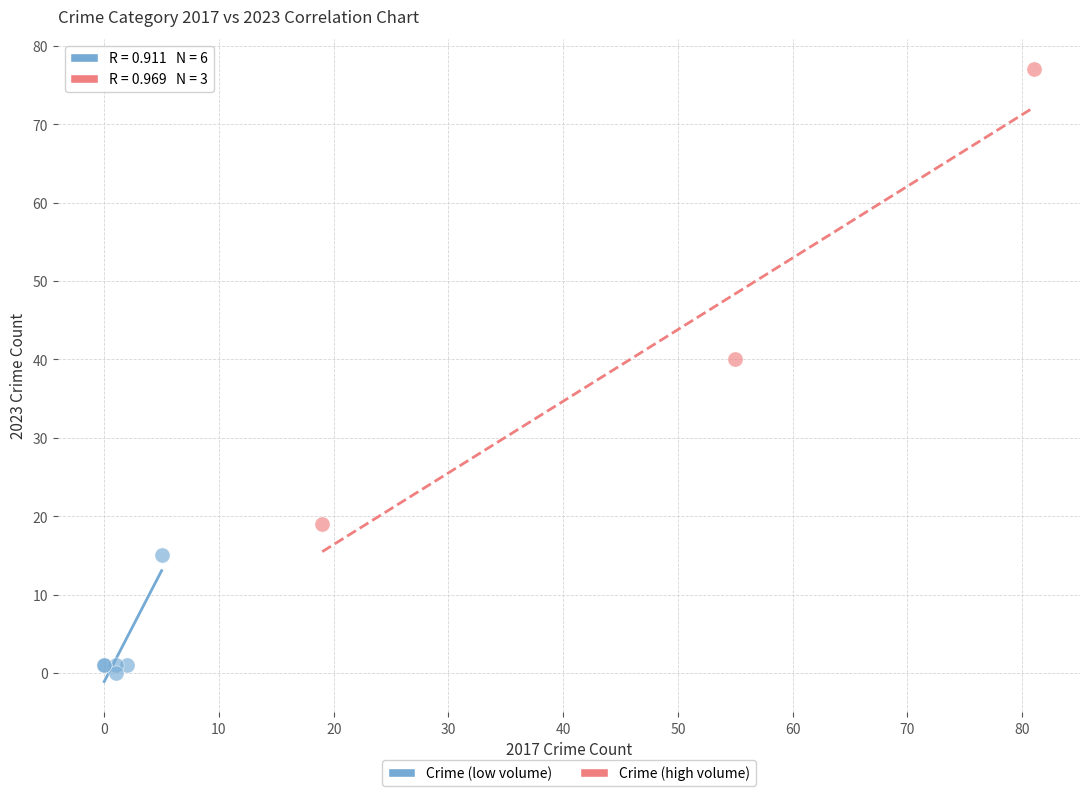

Which series has the largest Y range (max minus min)?

Crime (high volume)